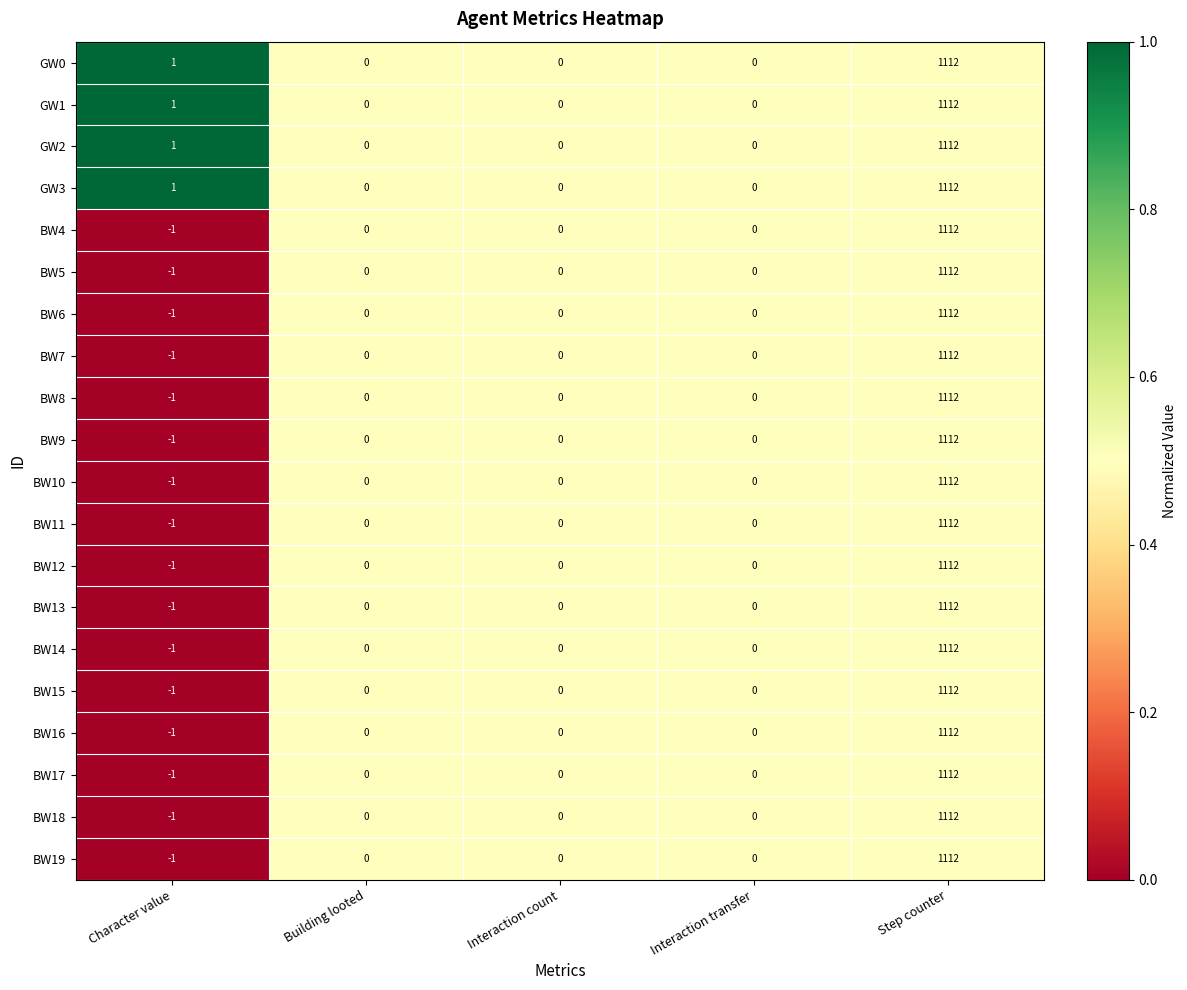

The BW5 series shows 711 at Building looted. True or false?

False